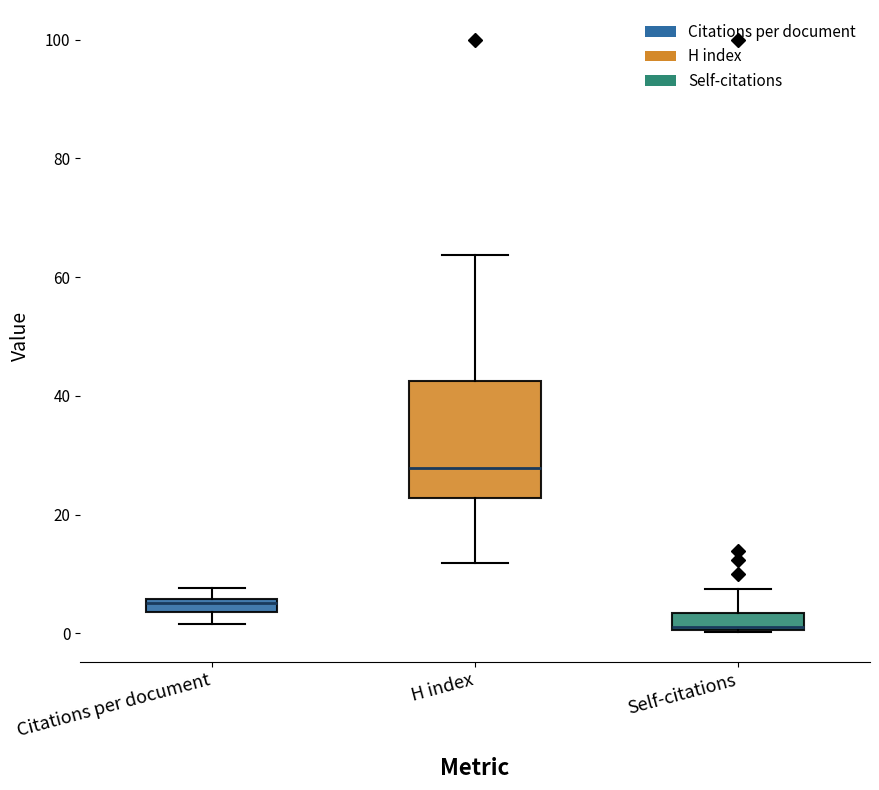

Which box is the tallest, from its lower edge to its upper edge?

H index